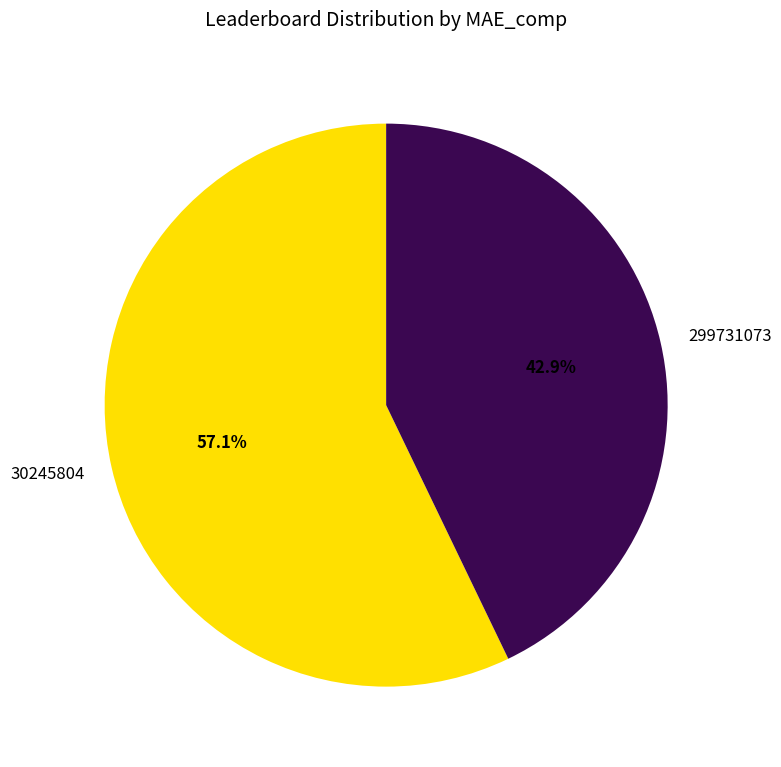

Does any single category account for the majority?

Yes